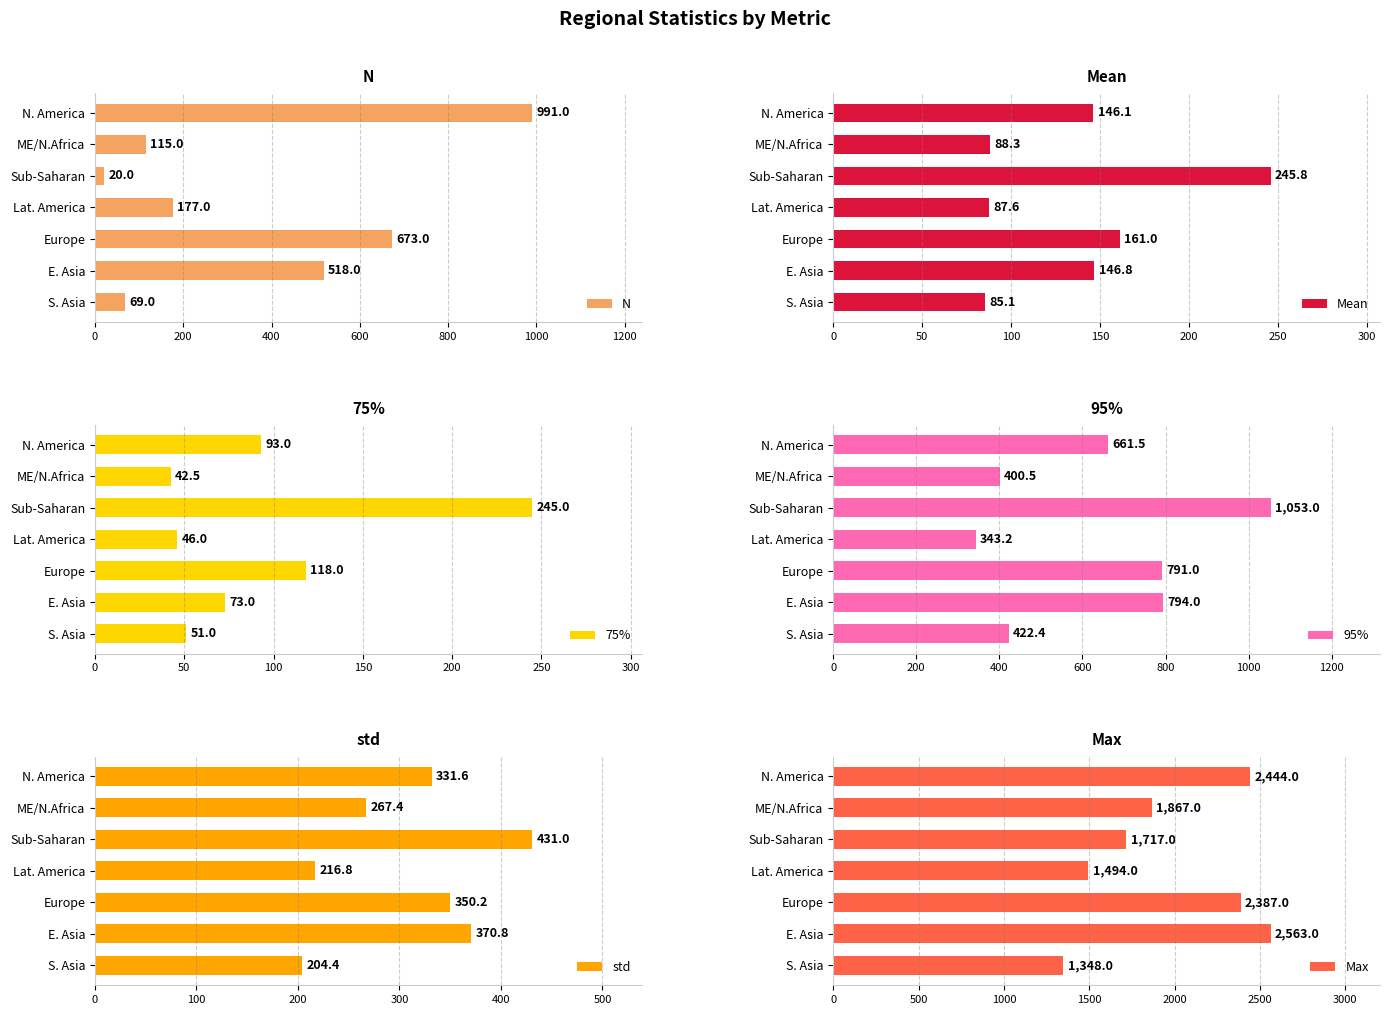

The value of Mean at Sub-Saharan is 321.9. True or false?

False